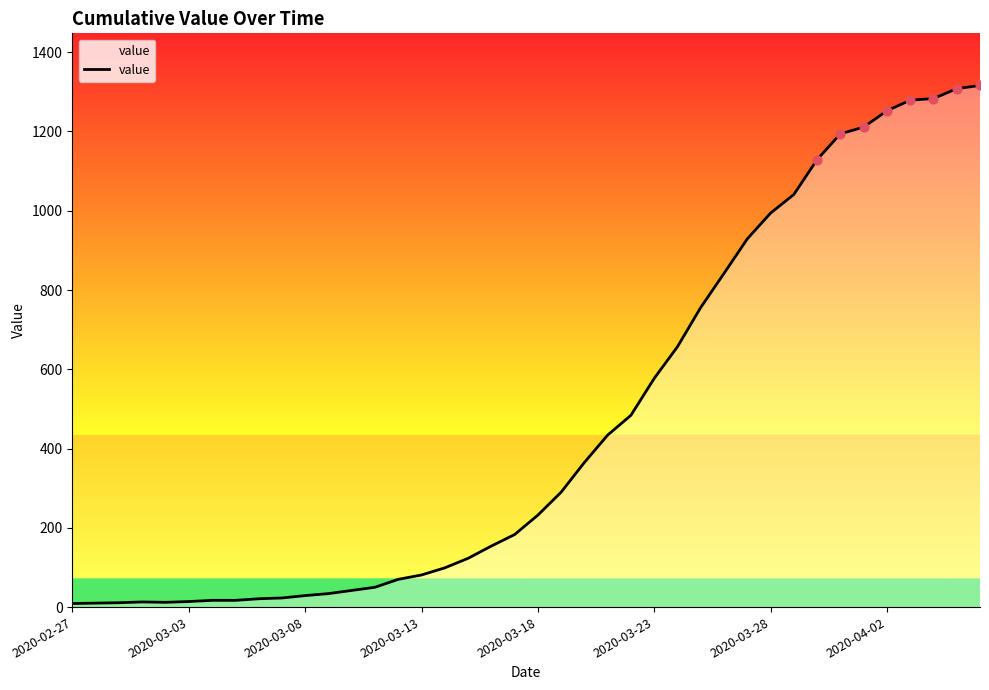

What is the difference between the maximum and minimum values?

1307